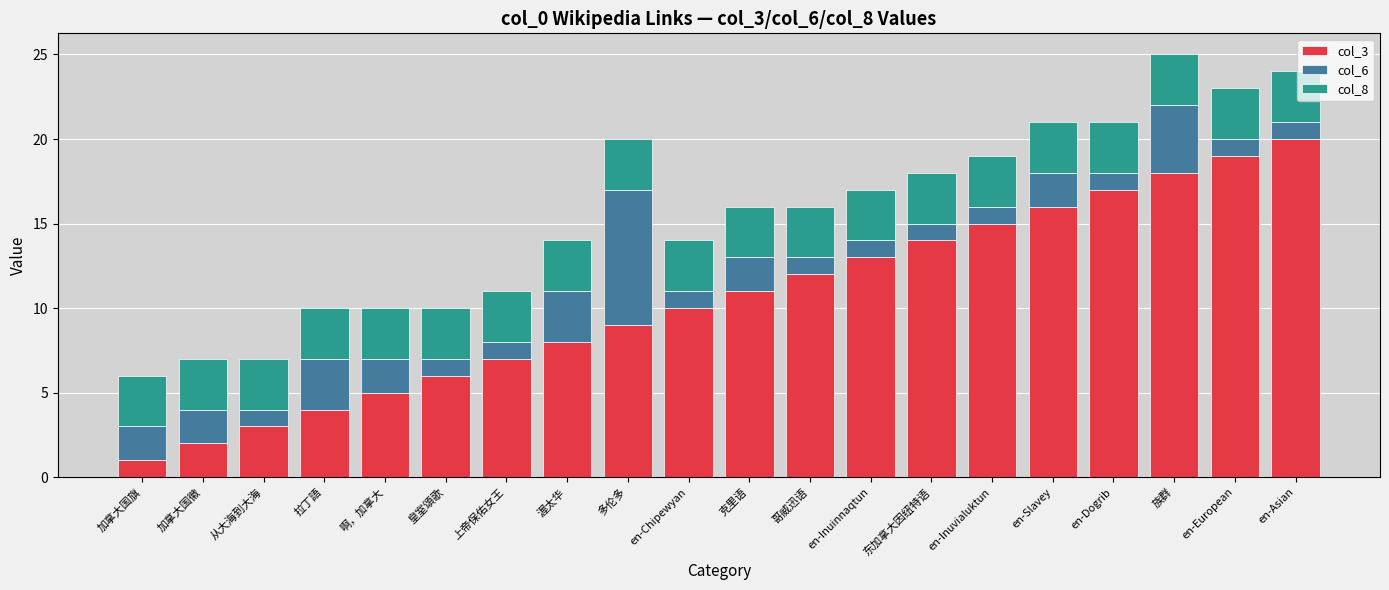

Which category has the highest value in the col_3 series?

en-Asian